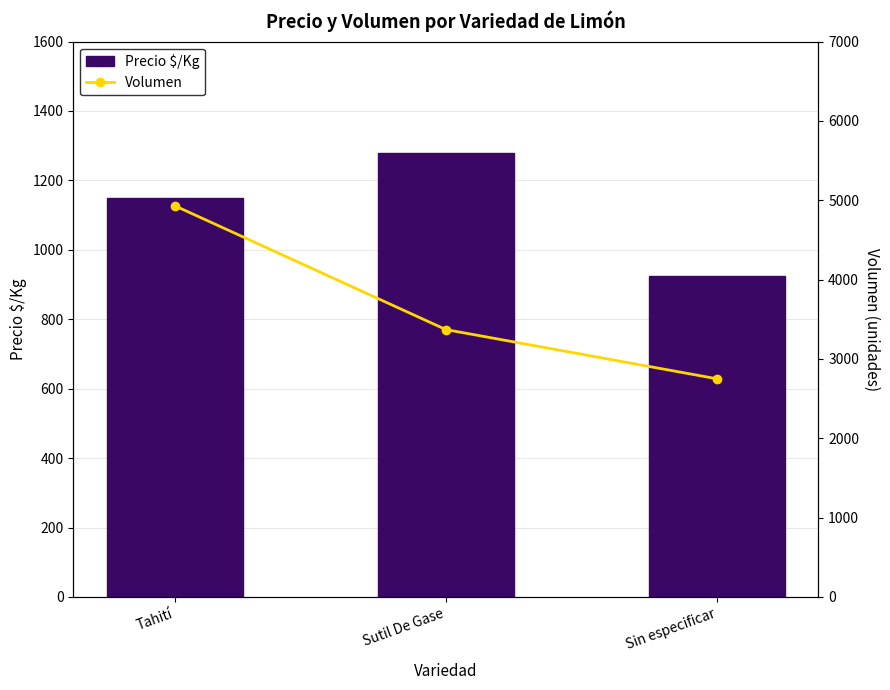

How many groups of bars are there?

3